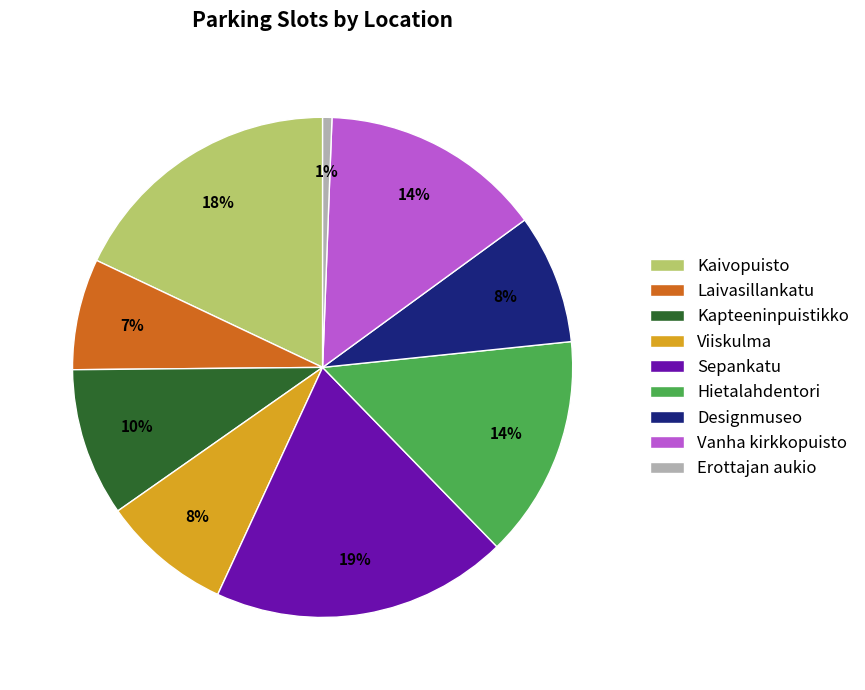

To the nearest percent, what is the difference between the Sepankatu and Vanha kirkkopuisto slice percentages?

5%